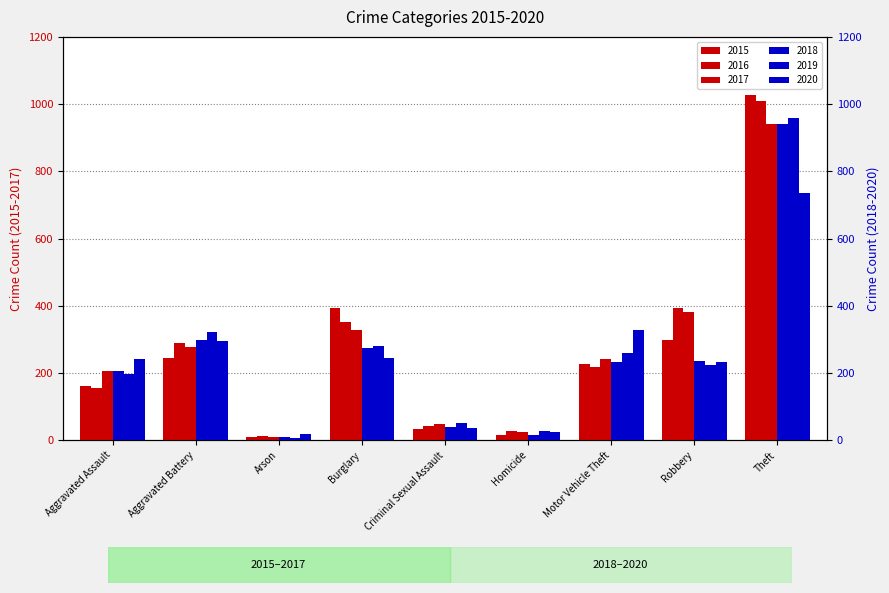

Read the 2020 value at Criminal Sexual Assault.

36